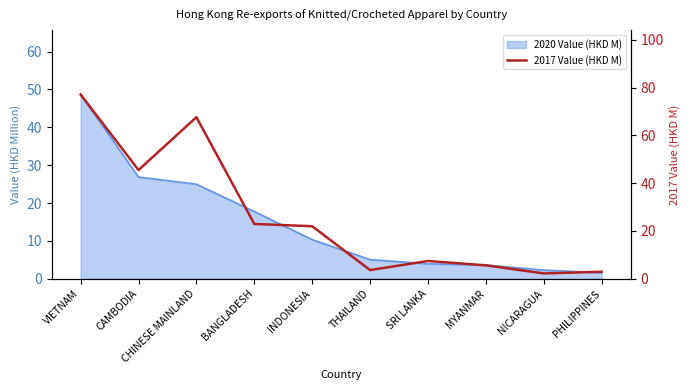

How many lines are shown in the chart?

1